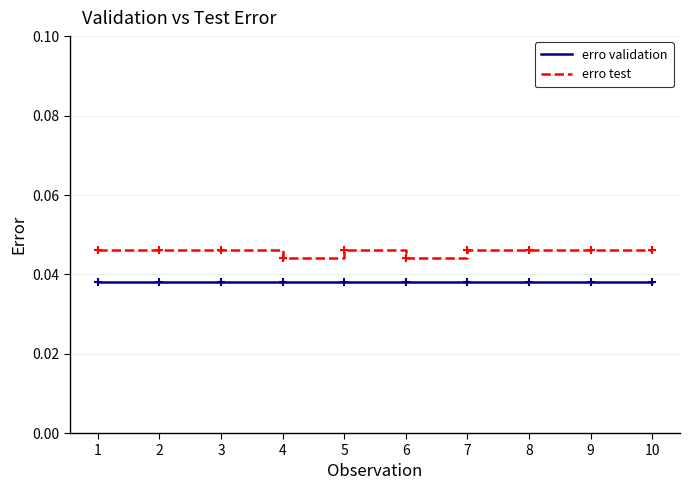

True or false: erro validation and erro test cross at least once.

False